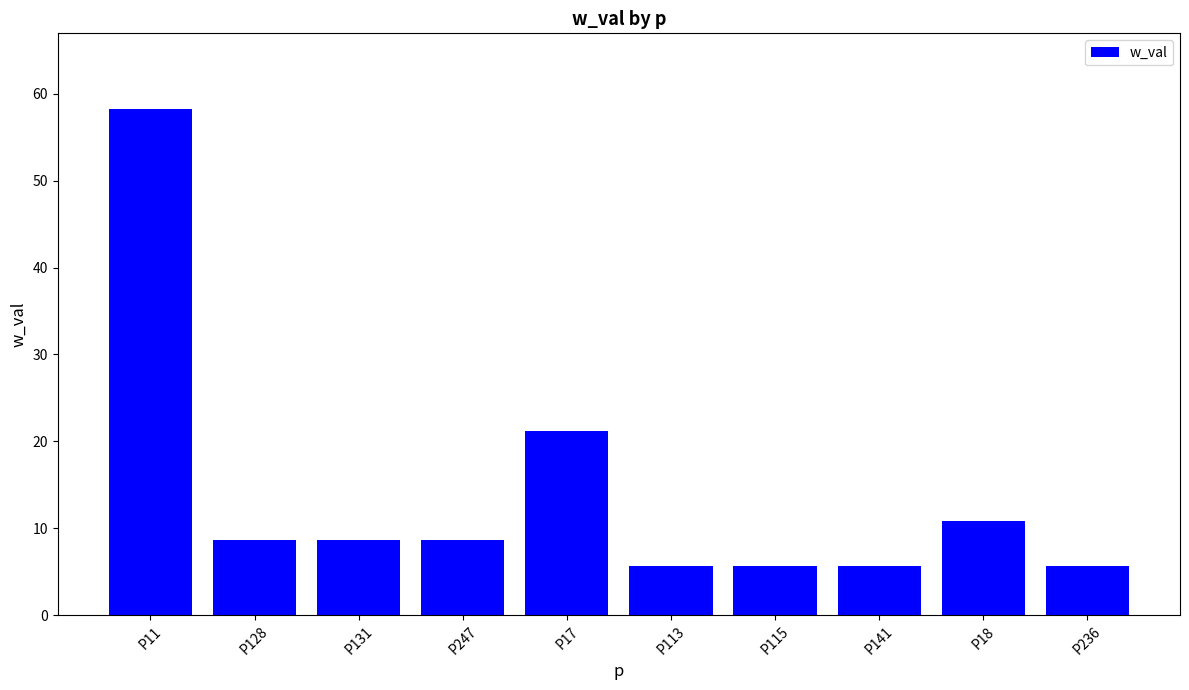

What is the label of the 10th bar from the right?

P11